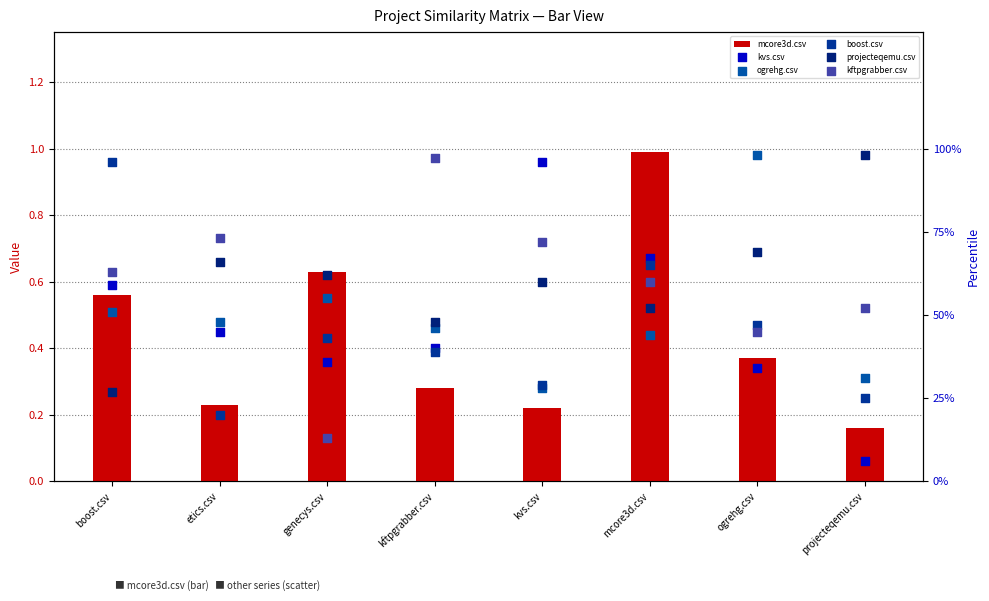

At which category is the sum across all series the highest?

mcore3d.csv